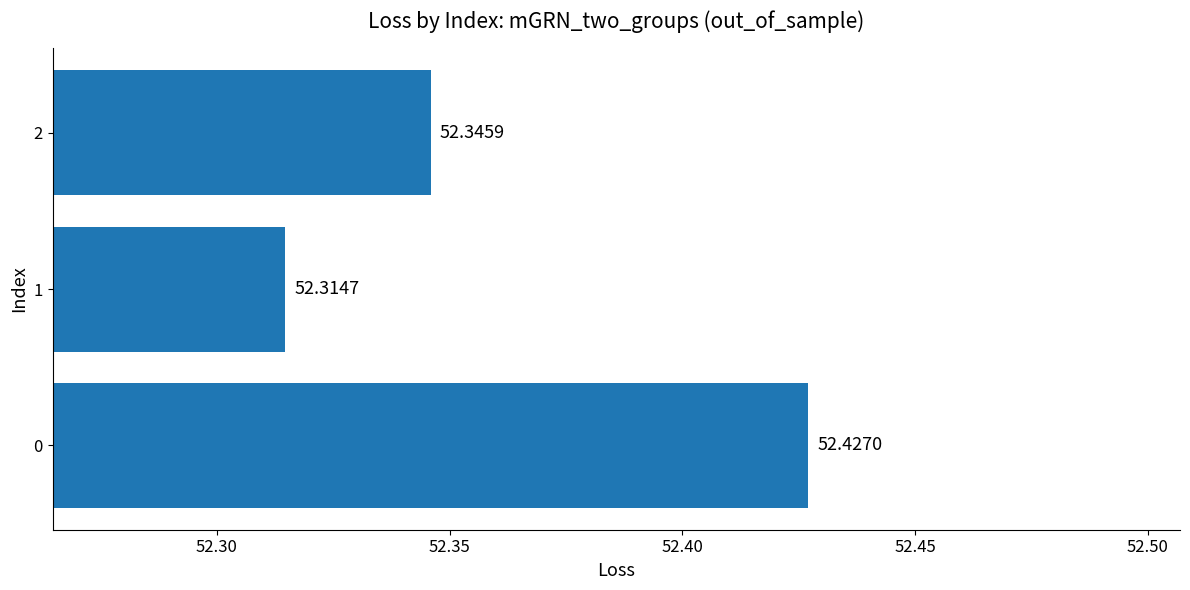

What is the sum of the values at 2 and 1?

104.7